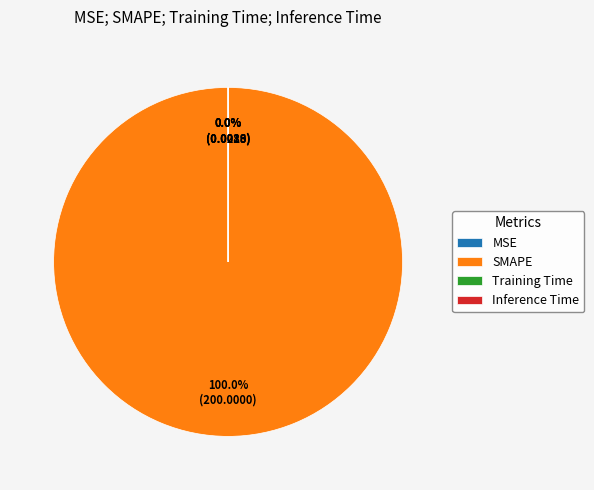

Which category has the biggest portion of the pie?

SMAPE